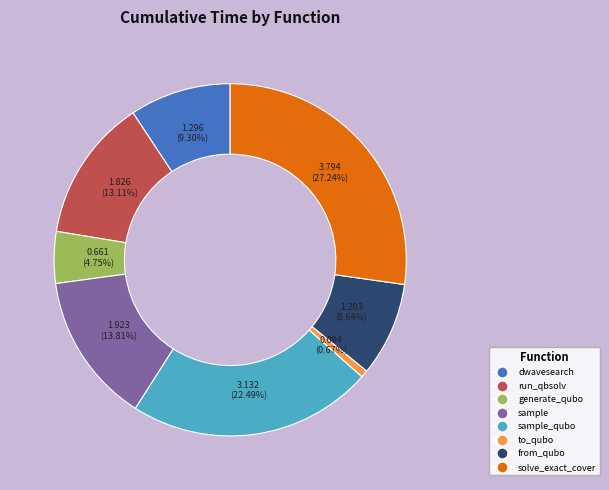

Is there a majority slice in this chart?

No